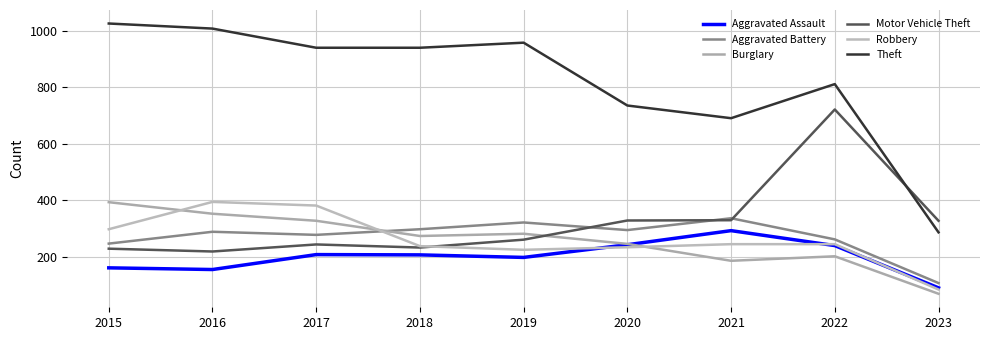

The Burglary series shows 273 at 2018. True or false?

True